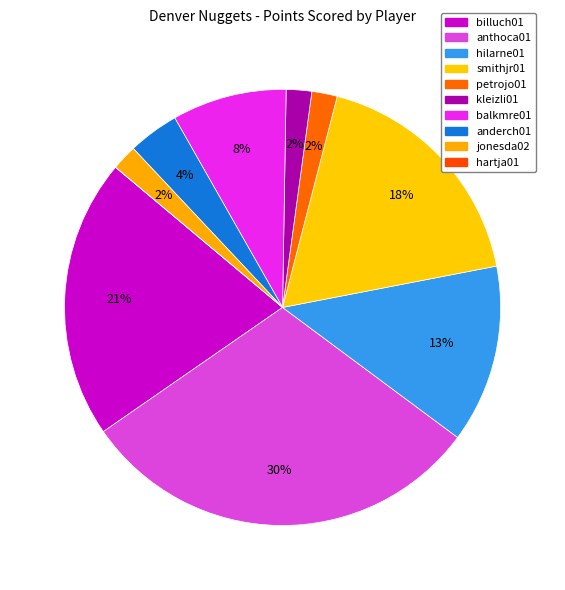

Is there any slice that represents more than half of the pie?

No